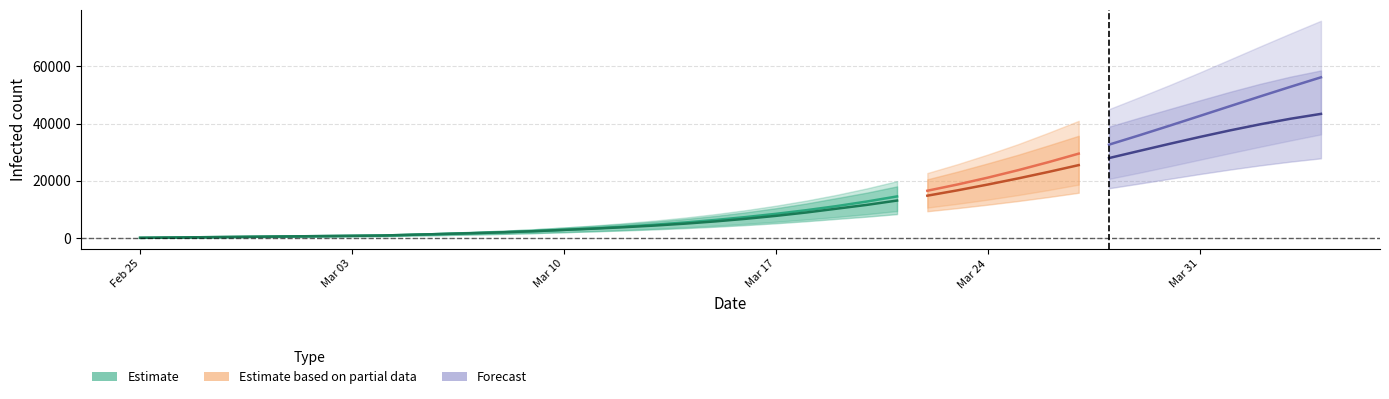

Reading right to left, transcribe all the data shown in this chart.

predicted_total_infected_mean: 56124	52837	49479	46072	42646	39237	35883	32623	29489	26511	23714	21114	18720	16533	14550	12762	11163	9738	8468	7336	6332	5450	4684	4009	3409	2873	2409	2038	1725	1441	1171	900	800	700	600	500	400	300	200	100
predicted_total_infected_lower: 36213	34092	31901	29650	27362	25058	22817	20685	18668	16768	15020	13422	11968	10645	9446	8361	7383	6503	5711	4996	4355	3785	3282	2833	2430	2066	1747	1488	1267	1064	869	675	600	525	450	375	300	225	150	75
predicted_total_infected_upper: 75865	71460	66959	62387	57838	53425	49186	45015	40932	36779	32803	29187	25814	22704	19878	17340	15081	13080	11310	9745	8364	7161	6122	5213	4412	3698	3085	2598	2191	1824	1475	1125	1000	875	750	625	500	375	250	125
predicted_current_infected_mean: 43361	41674	39741	37604	35310	32905	30433	27939	25480	23102	20841	18705	16683	14808	13108	11592	10264	8939	7768	6737	5832	5051	4384	3809	3310	2873	2409	2038	1725	1441	1171	900	800	700	600	500	400	300	200	100
predicted_current_infected_lower: 27852	26708	25397	23938	22365	20702	19032	17403	15834	14338	12954	11675	10479	9378	8381	7491	6708	5903	5186	4546	3980	3485	3057	2683	2355	2066	1747	1488	1267	1064	869	675	600	525	450	375	300	225	150	75
predicted_current_infected_upper: 58525	56380	53879	51077	48094	45061	42026	38894	35719	32367	29105	26102	23217	20514	18055	15865	13956	12080	10435	8995	7739	6661	5747	4963	4287	3698	3085	2598	2191	1824	1475	1125	1000	875	750	625	500	375	250	125